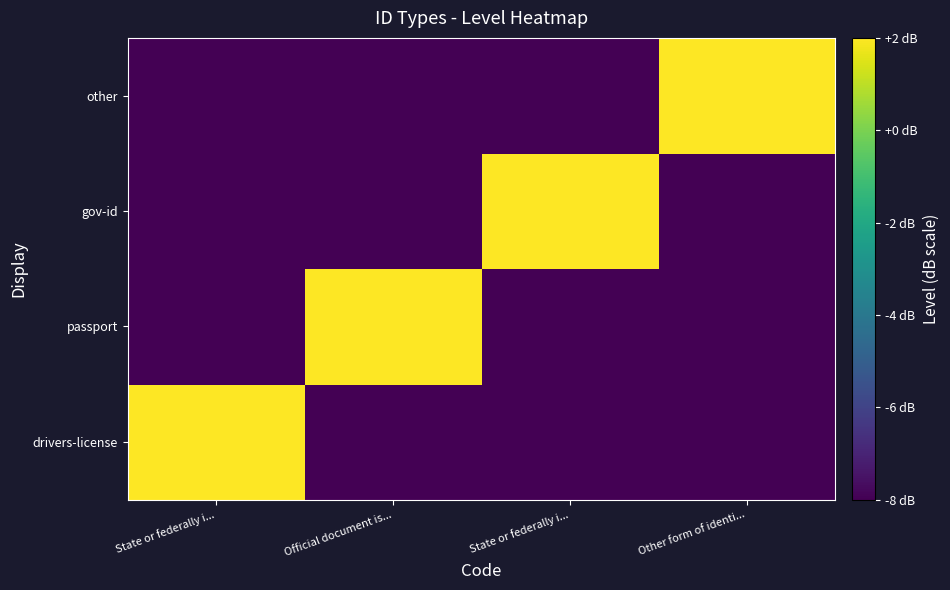

List the series in order of their peak value, lowest first.

drivers-license, passport, gov-id, other